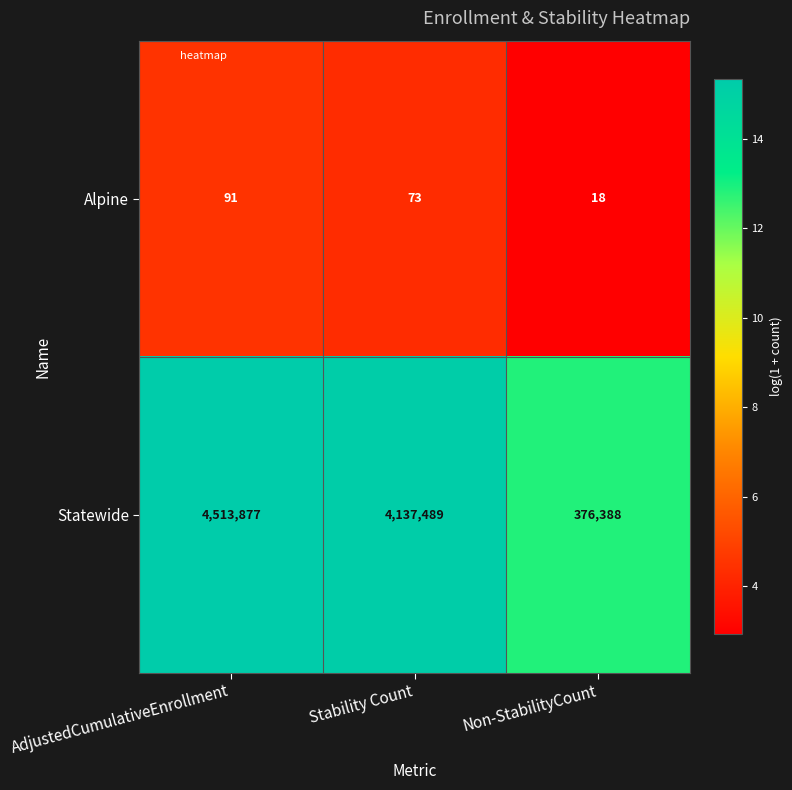

Which series has the largest total across all categories?

Statewide